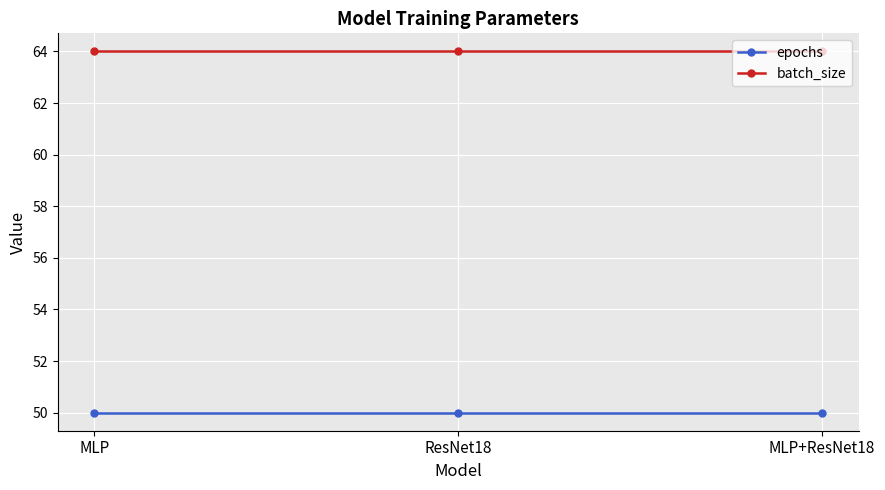

Does the chart display data point markers on the line(s)?

Yes